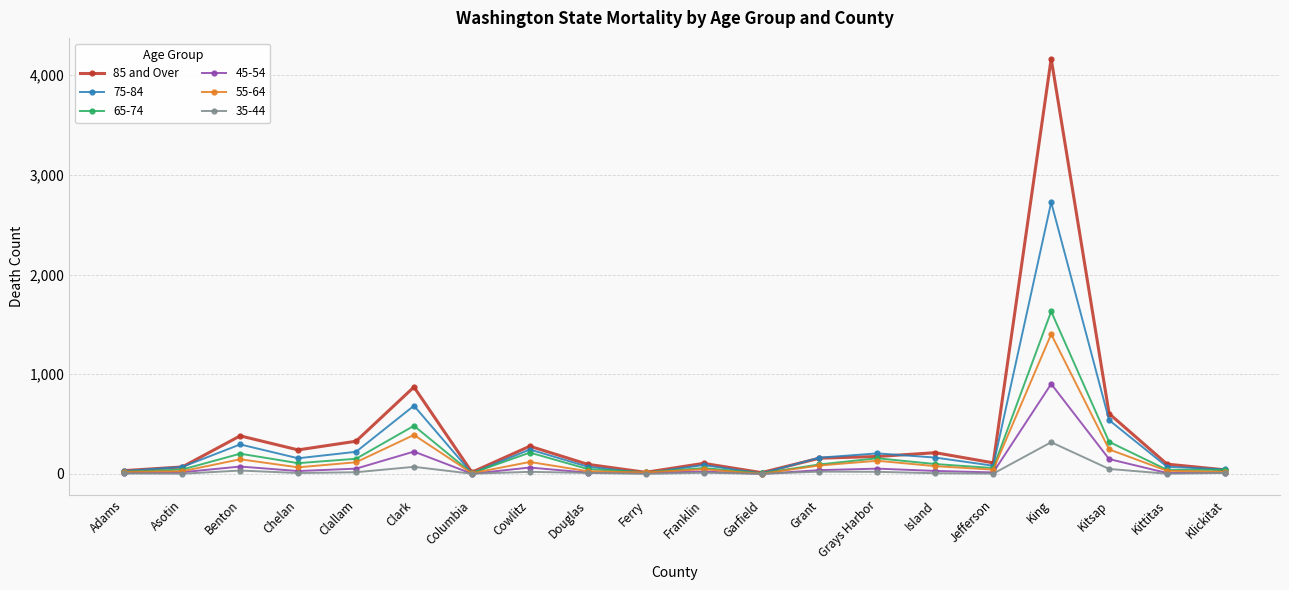

Is it true that 65-74 equals 152 at Clallam?

True